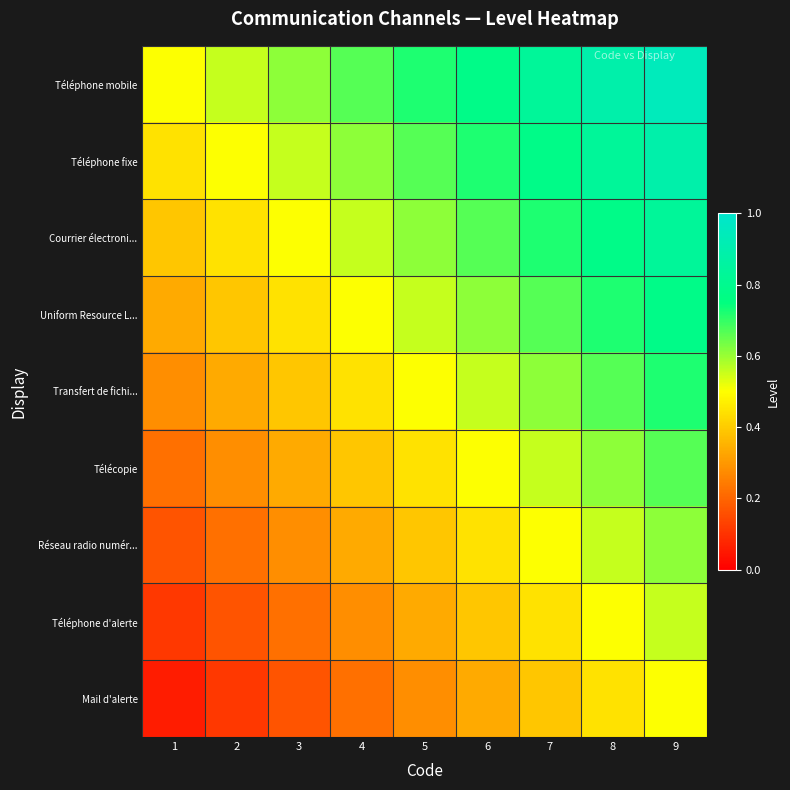

Reading right to left, list all the values displayed in this chart.

Téléphone mobile: 9=0.9	8=0.9	7=0.8	6=0.8	5=0.7	4=0.7	3=0.6	2=0.6	1=0.5
Téléphone fixe: 9=0.9	8=0.8	7=0.8	6=0.7	5=0.7	4=0.6	3=0.6	2=0.5	1=0.4
Courrier électroni...: 9=0.8	8=0.8	7=0.7	6=0.7	5=0.6	4=0.6	3=0.5	2=0.4	1=0.4
Uniform Resource L...: 9=0.8	8=0.7	7=0.7	6=0.6	5=0.6	4=0.5	3=0.4	2=0.4	1=0.3
Transfert de fichi...: 9=0.7	8=0.7	7=0.6	6=0.6	5=0.5	4=0.4	3=0.4	2=0.3	1=0.3
Télécopie: 9=0.7	8=0.6	7=0.6	6=0.5	5=0.4	4=0.4	3=0.3	2=0.3	1=0.2
Réseau radio numér...: 9=0.6	8=0.6	7=0.5	6=0.4	5=0.4	4=0.3	3=0.3	2=0.2	1=0.2
Téléphone d'alerte: 9=0.6	8=0.5	7=0.4	6=0.4	5=0.3	4=0.3	3=0.2	2=0.2	1=0.1
Mail d'alerte: 9=0.5	8=0.4	7=0.4	6=0.3	5=0.3	4=0.2	3=0.2	2=0.1	1=0.1